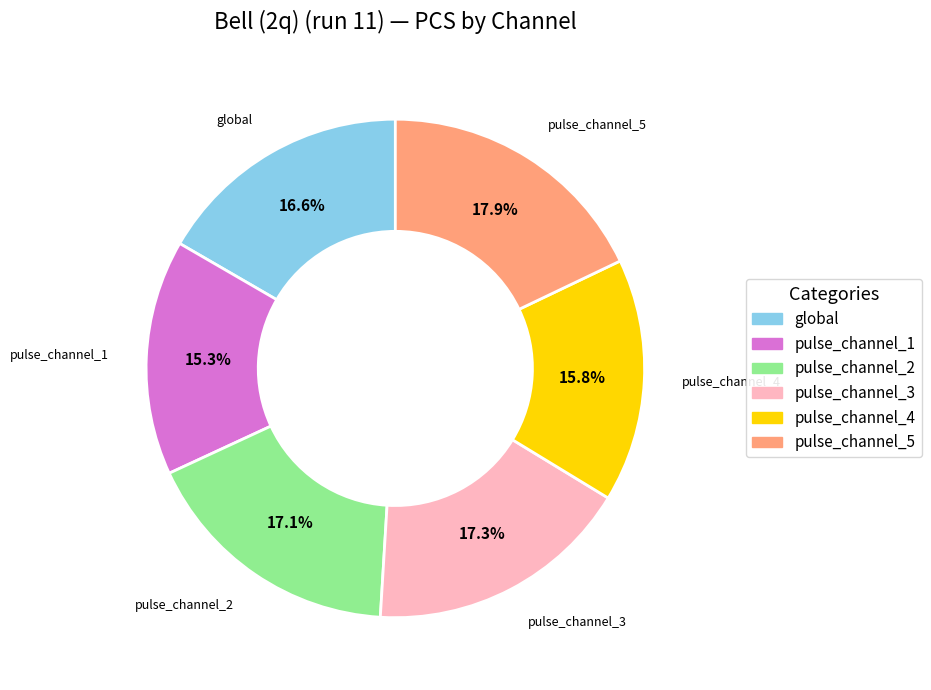

Does any single category account for the majority?

No